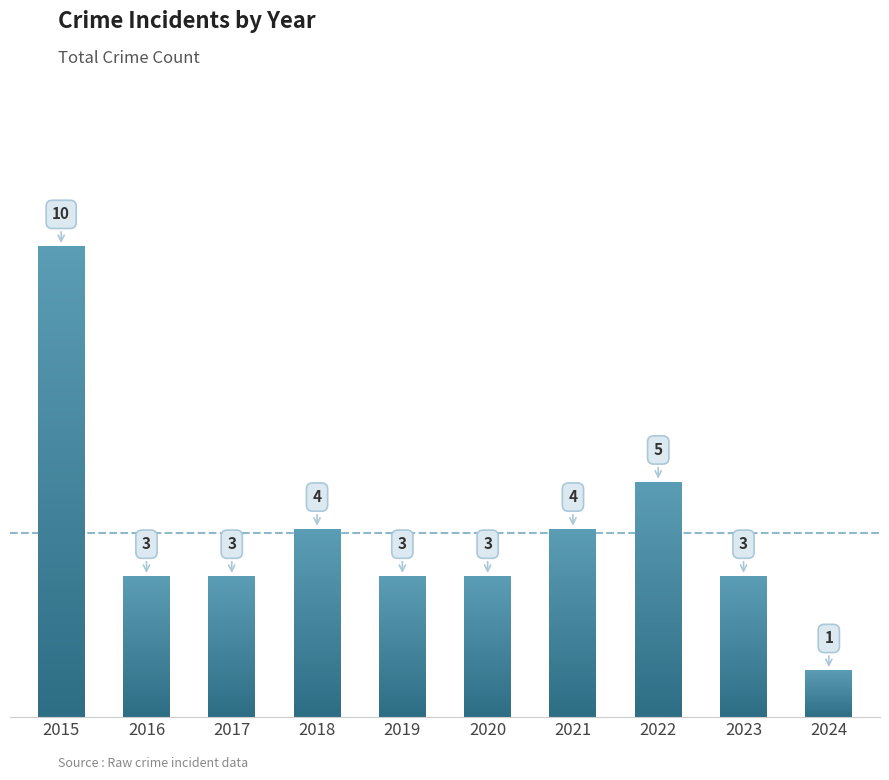

What is the difference between the maximum and minimum values?

9